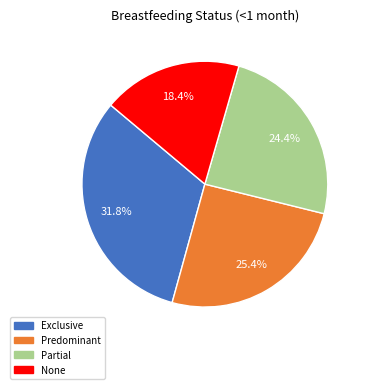

To the nearest percent, what is the average slice percentage?

25%